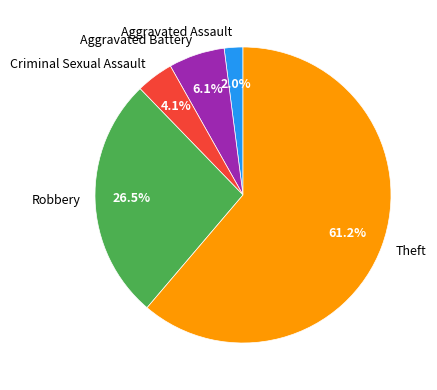

Between Aggravated Battery and Aggravated Assault, which is larger?

Aggravated Battery